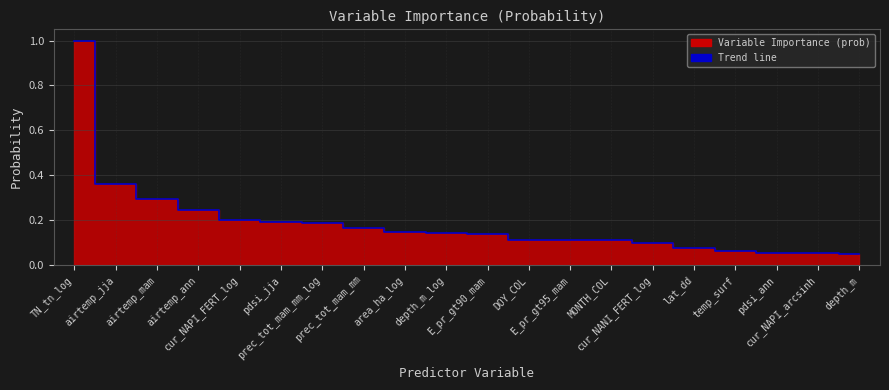

Which category has the highest value across all series?

TN_tn_log